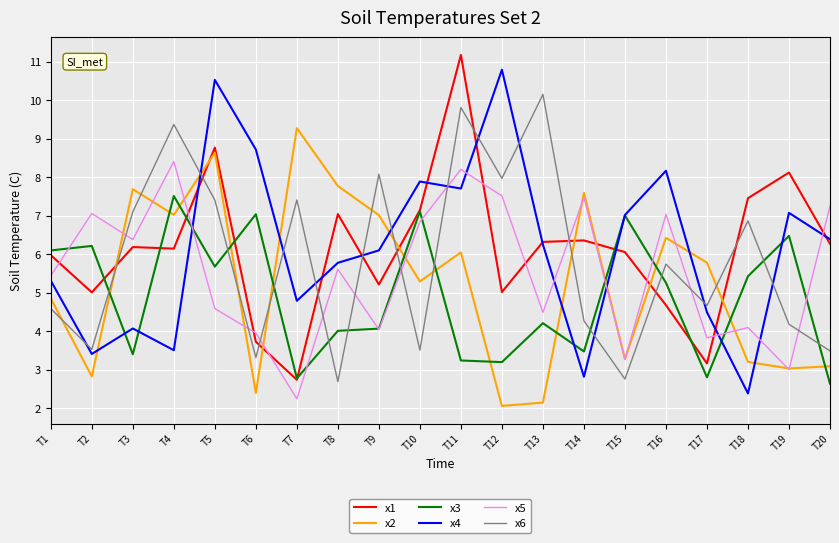

Where do x5 and x6 first cross each other?

T2 and T3